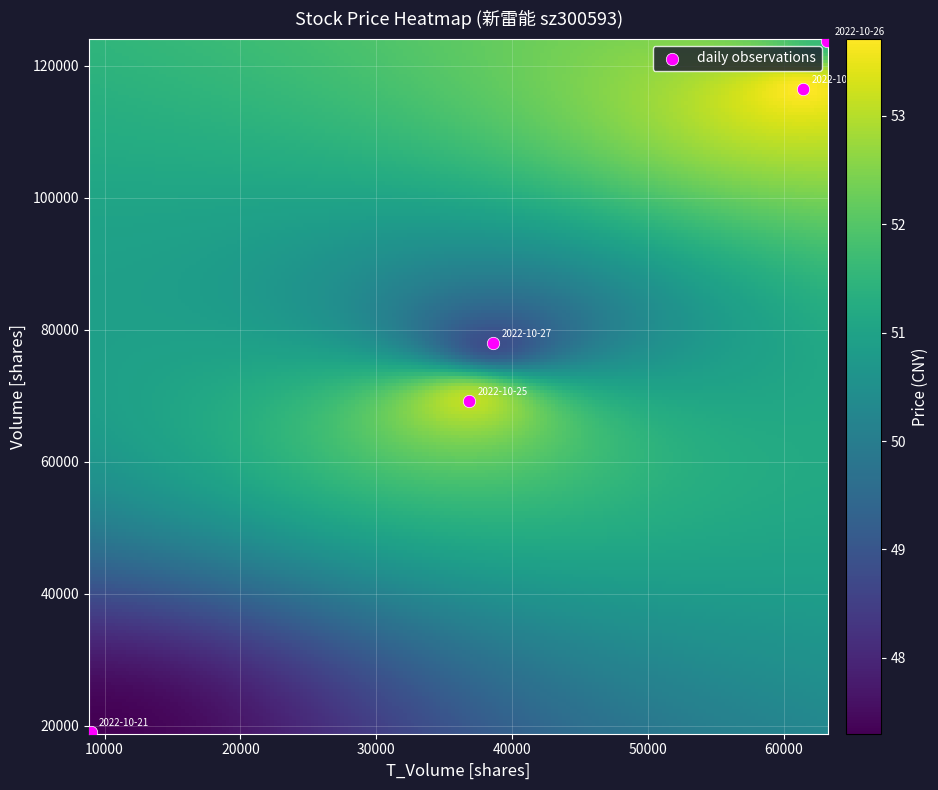

What is the range of X values (max minus min)?

54163